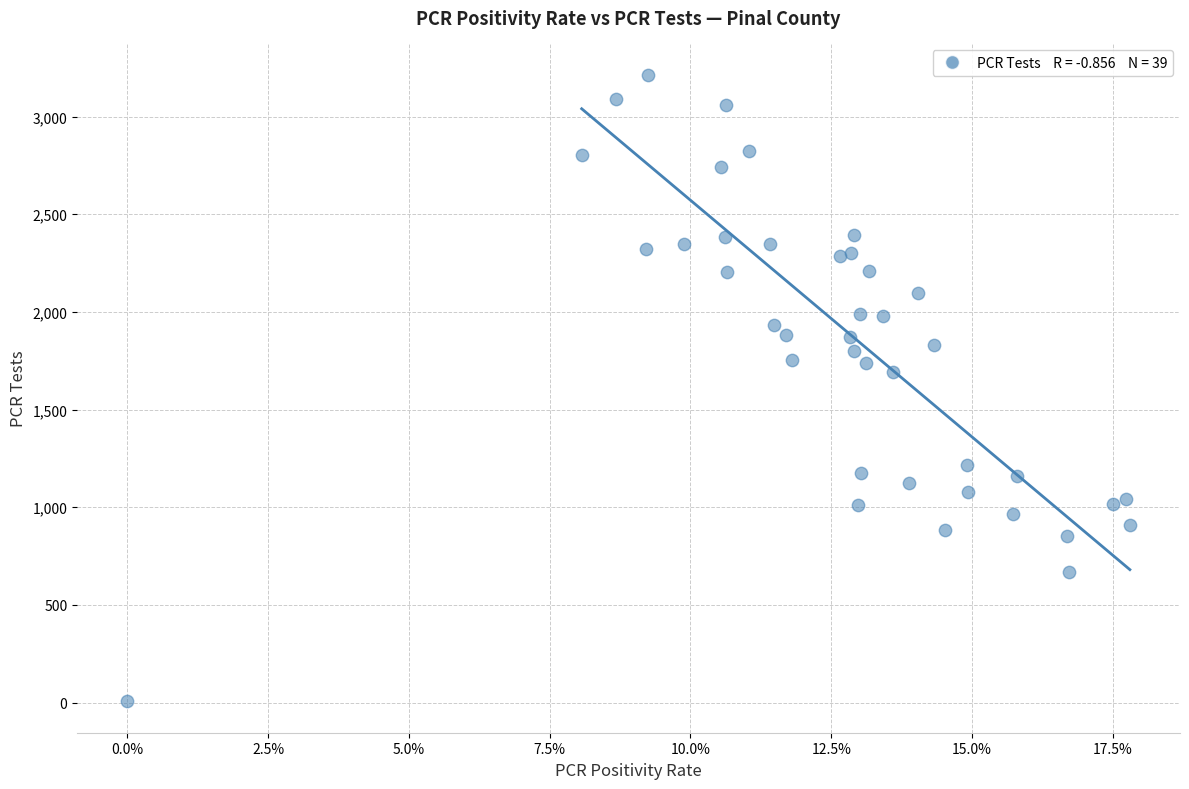

What Y value in the scatter plot is closest to 1610?

1692